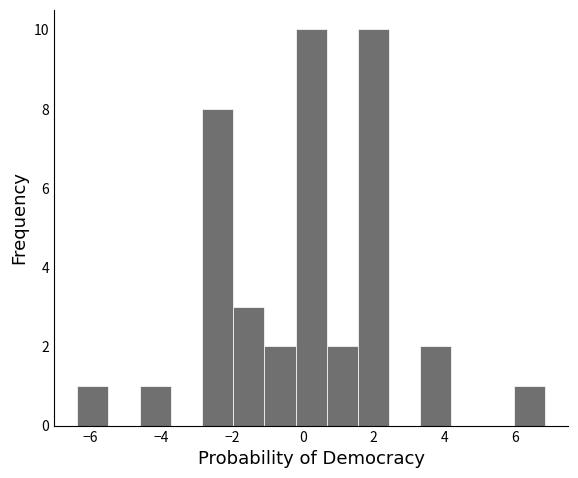

Reading left to right, transcribe this chart: for each bar, give the range it covers on the x-axis and its height. Neither the bar edges nor the heights are printed on the chart, so give them approximately, as read against the axes.

-6.4 to -5.4: 1
-5.4 to -4.6: 0
-4.6 to -3.8: 1
-3.8 to -2.8: 0
-2.8 to -2.0: 8
-2.0 to -1.0: 3
-1.0 to -0.2: 2
-0.2 to 0.6: 10
0.6 to 1.6: 2
1.6 to 2.4: 10
2.4 to 3.4: 0
3.4 to 4.2: 2
4.2 to 5.0: 0
5.0 to 6.0: 0
6.0 to 6.8: 1